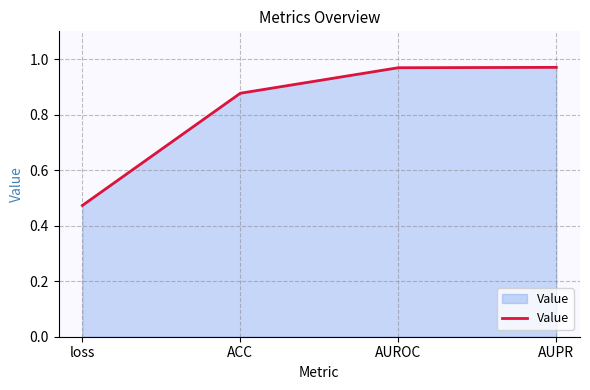

What position from the left is ACC?

2